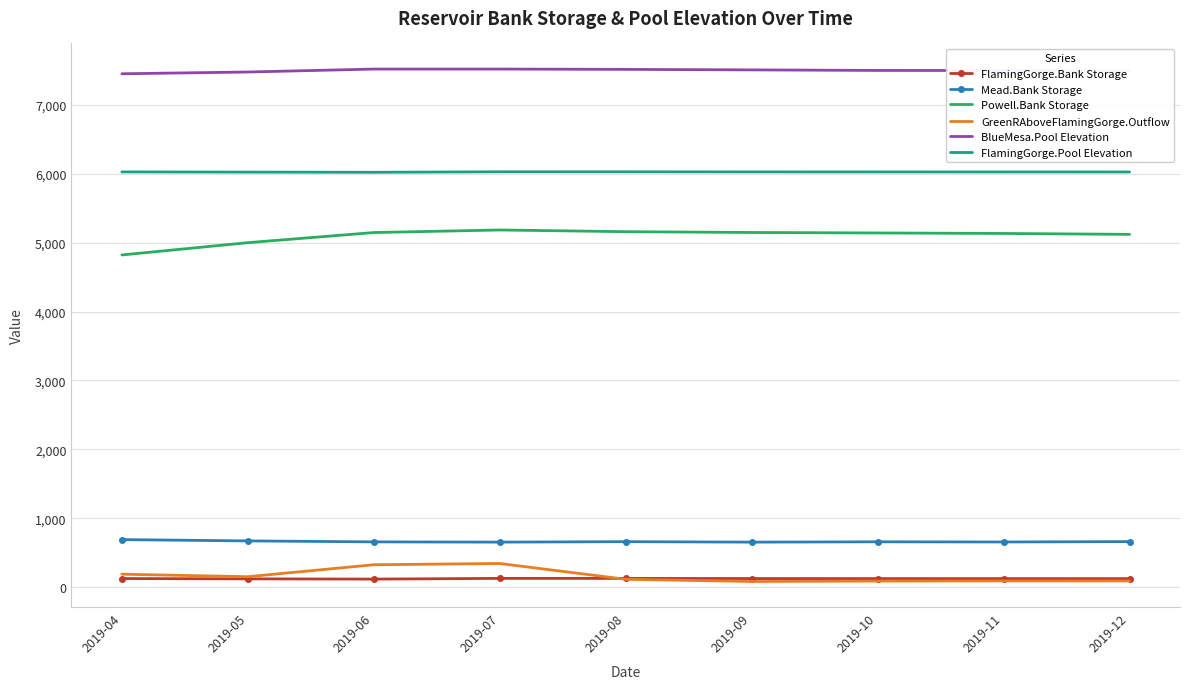

True or false: GreenRAboveFlamingGorge.Outflow and BlueMesa.Pool Elevation intersect in this chart.

False